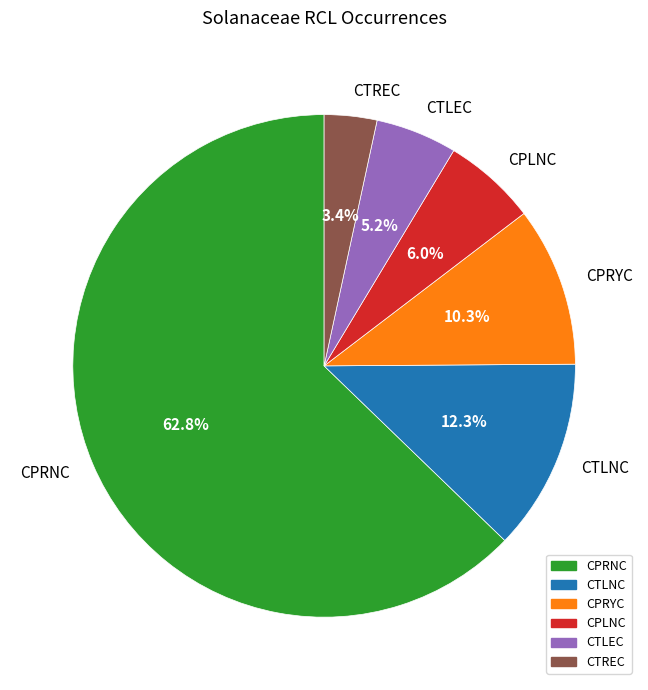

True or false: CPRYC accounts for 10% of the total.

True